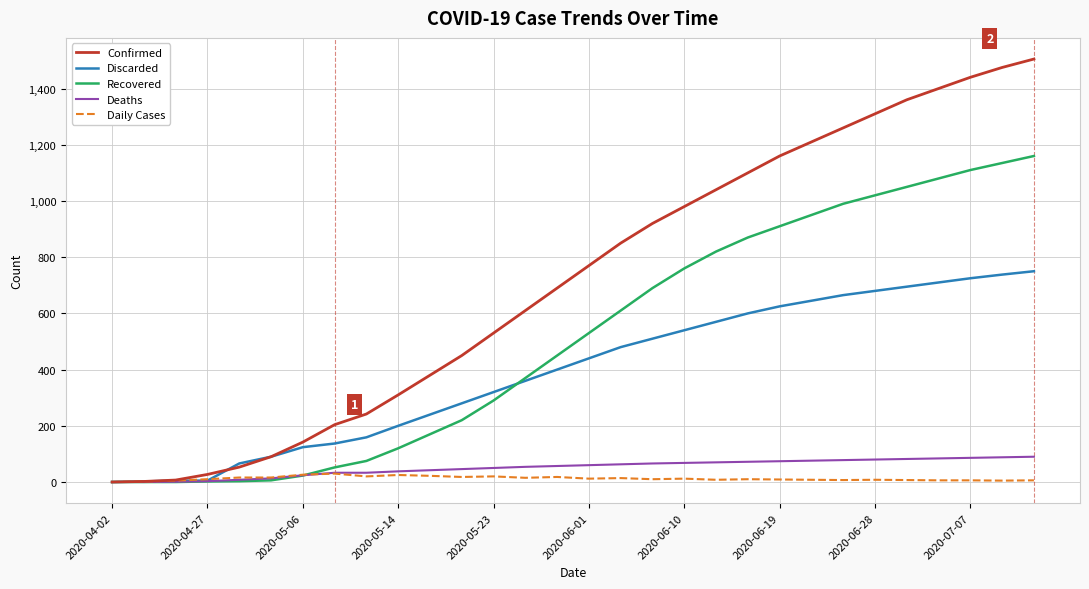

Which series has the largest total across all categories?

Confirmed